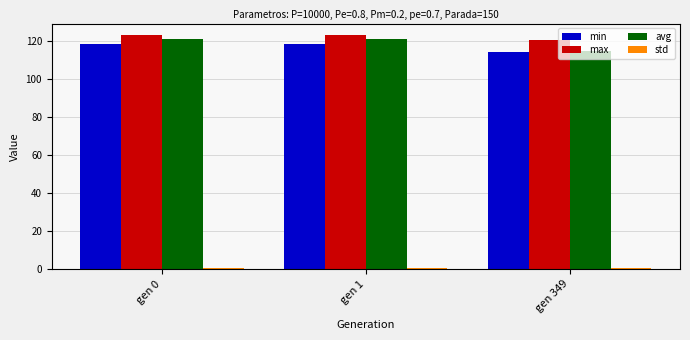

What is the value of the min bar at the 2nd from the left?

118.7